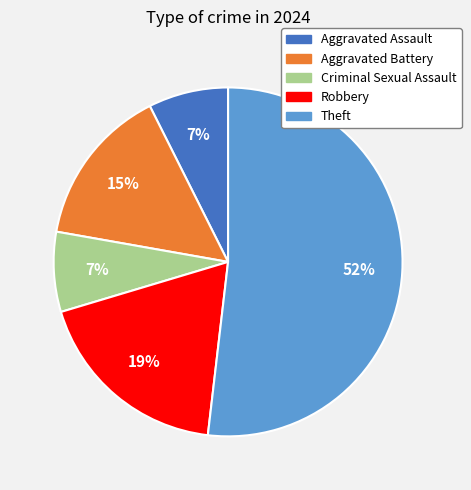

What is the ratio of the value at Theft to the value at Aggravated Battery?

3.5